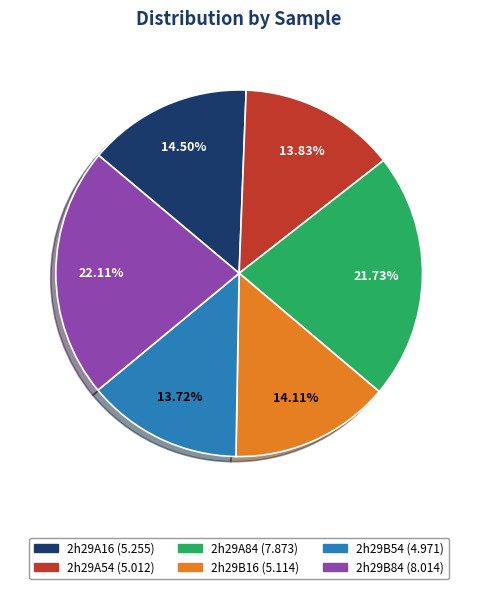

What is the ratio of the value at 2h29B54 to the value at 2h29B16?

1.0